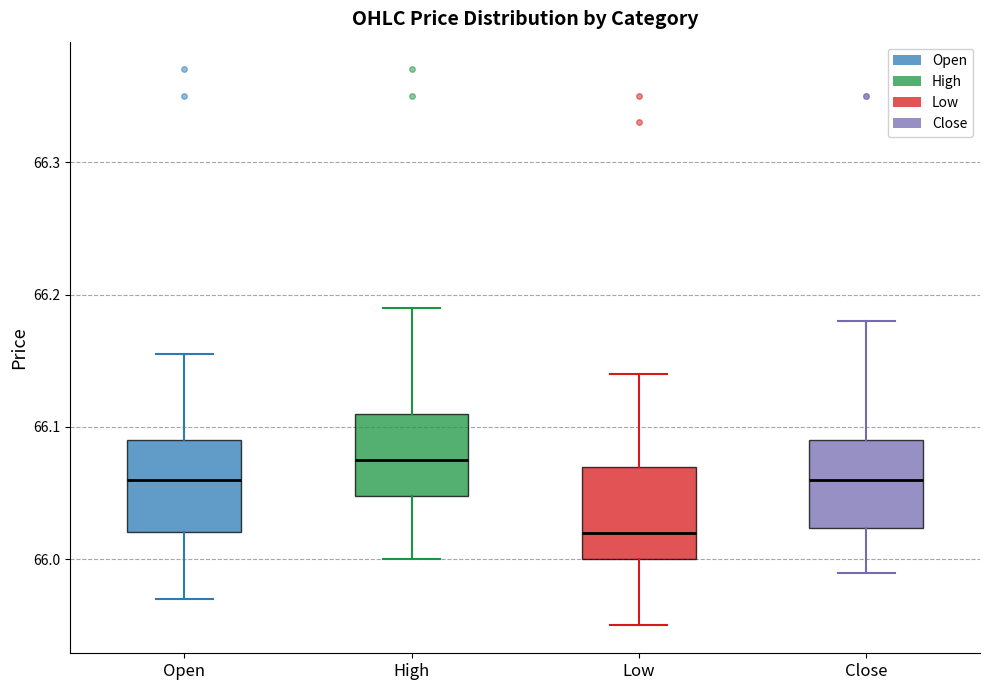

Which box has the lowest median line?

Low